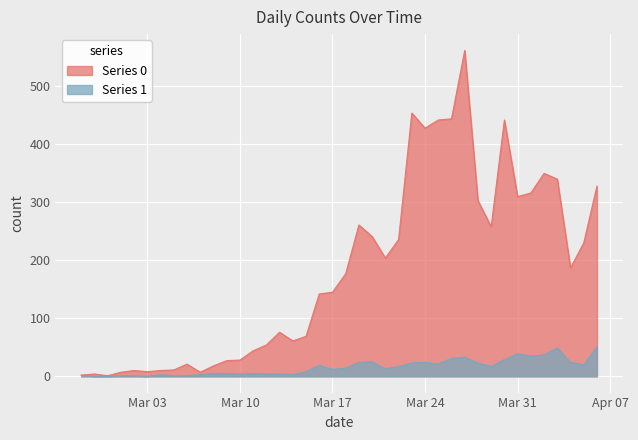

Is the value of Series 1 at 2020-03-19 greater than the value of Series 0 at 2020-04-06?

No